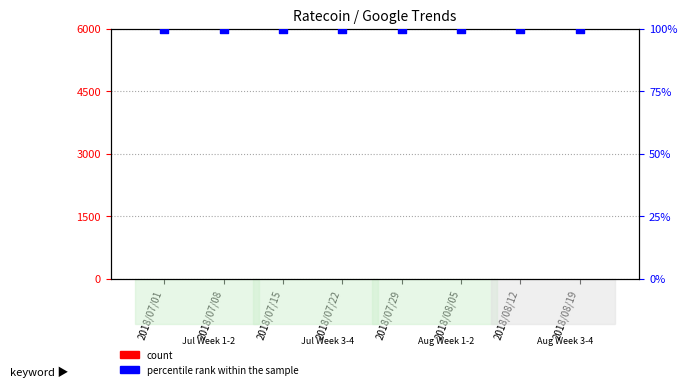

At how many categories does at least one series exceed 96?

8